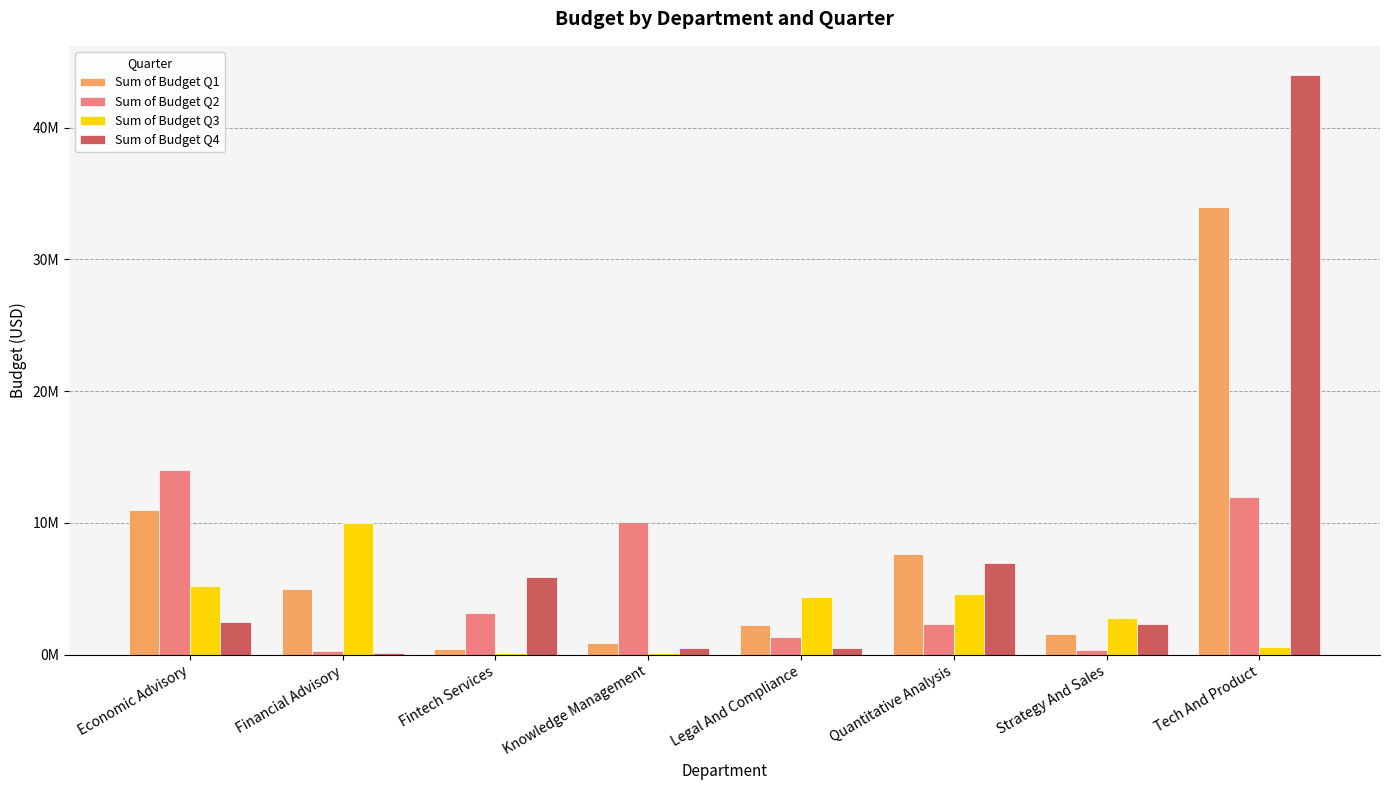

What is the label of the 3rd bar from the right?

Quantitative Analysis